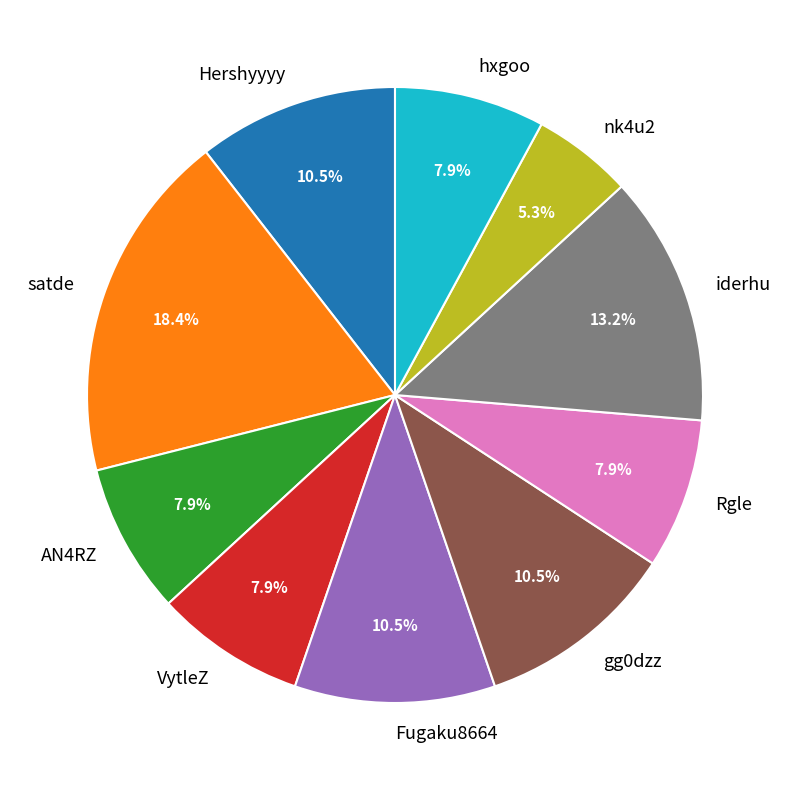

Do iderhu and satde together represent more than half of the pie?

No